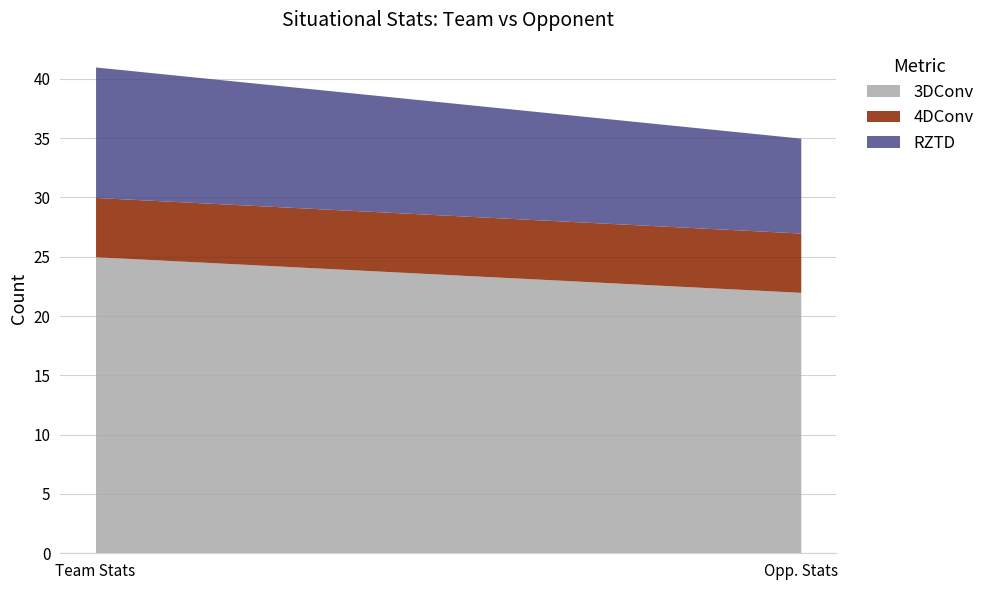

The value of 4DConv at Opp. Stats is 9. True or false?

False